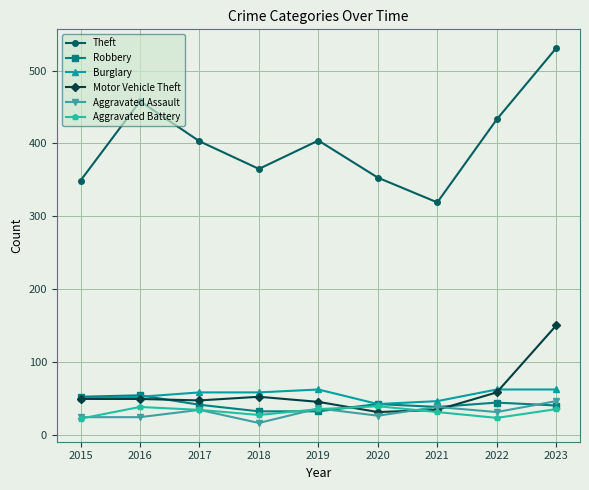

True or false: Aggravated Battery has more than 0 interior local peaks.

True